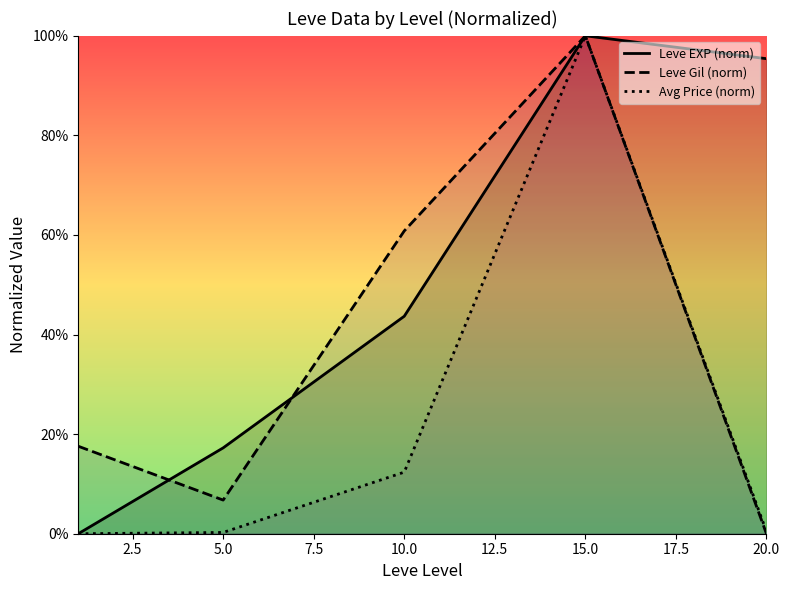

True or false: Avg Price (norm) and Leve EXP (norm) intersect in this chart.

False